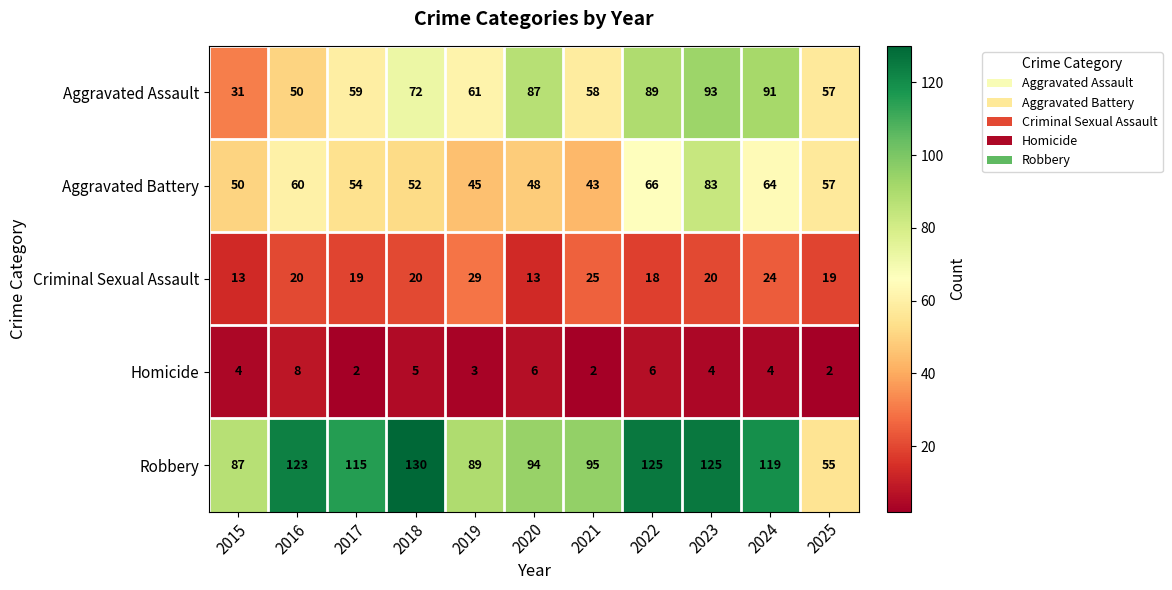

Which series has the widest spread of values?

Robbery